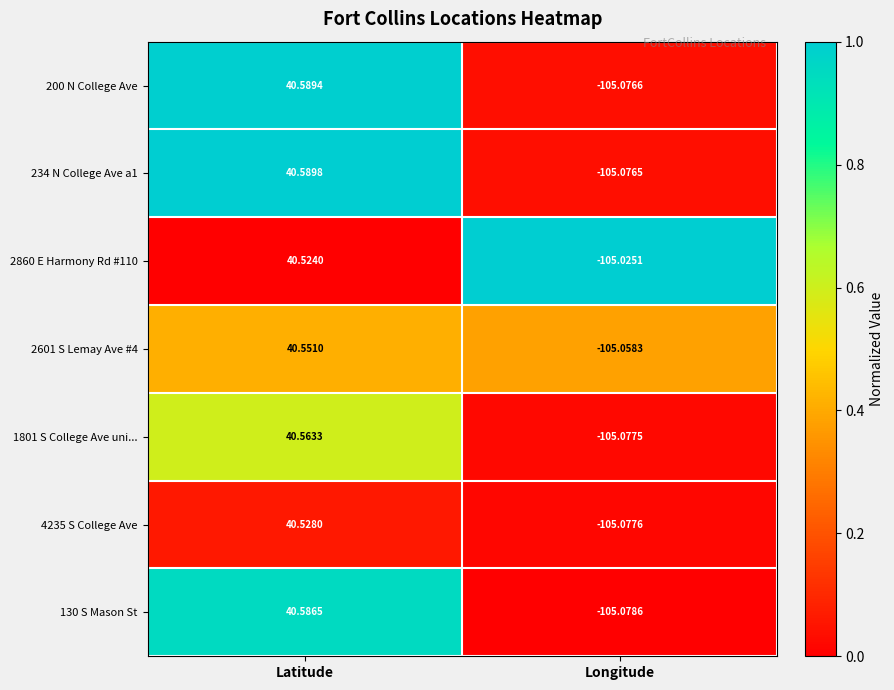

Which category has the lowest value across all series?

Longitude